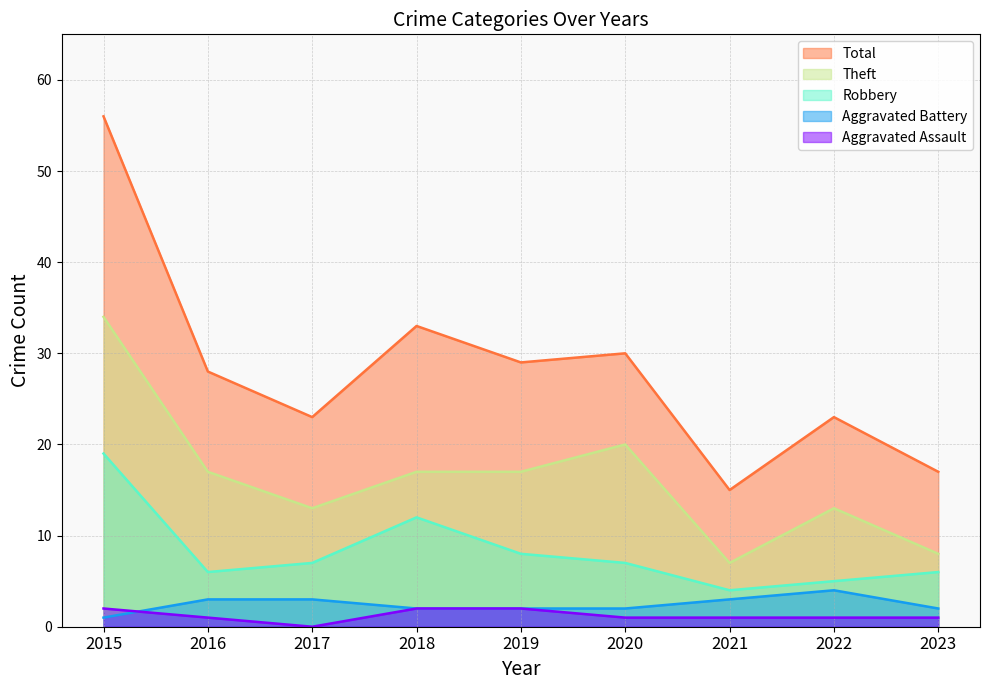

At which category is the sum across all series the highest?

2015